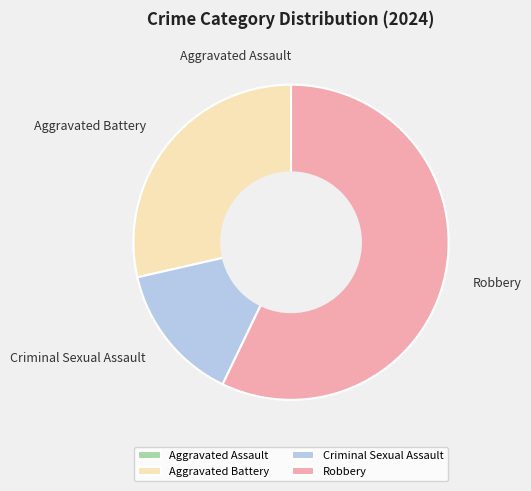

The Criminal Sexual Assault slice represents 14% of the pie. True or false?

True